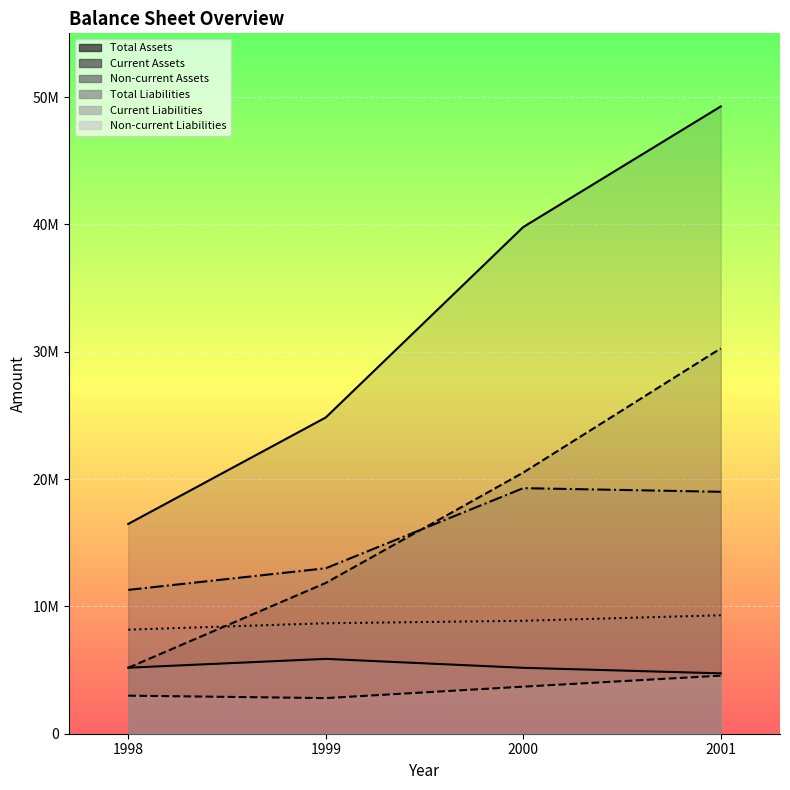

True or false: Non-current Liabilities has a value of 2796669 at 1999.

True